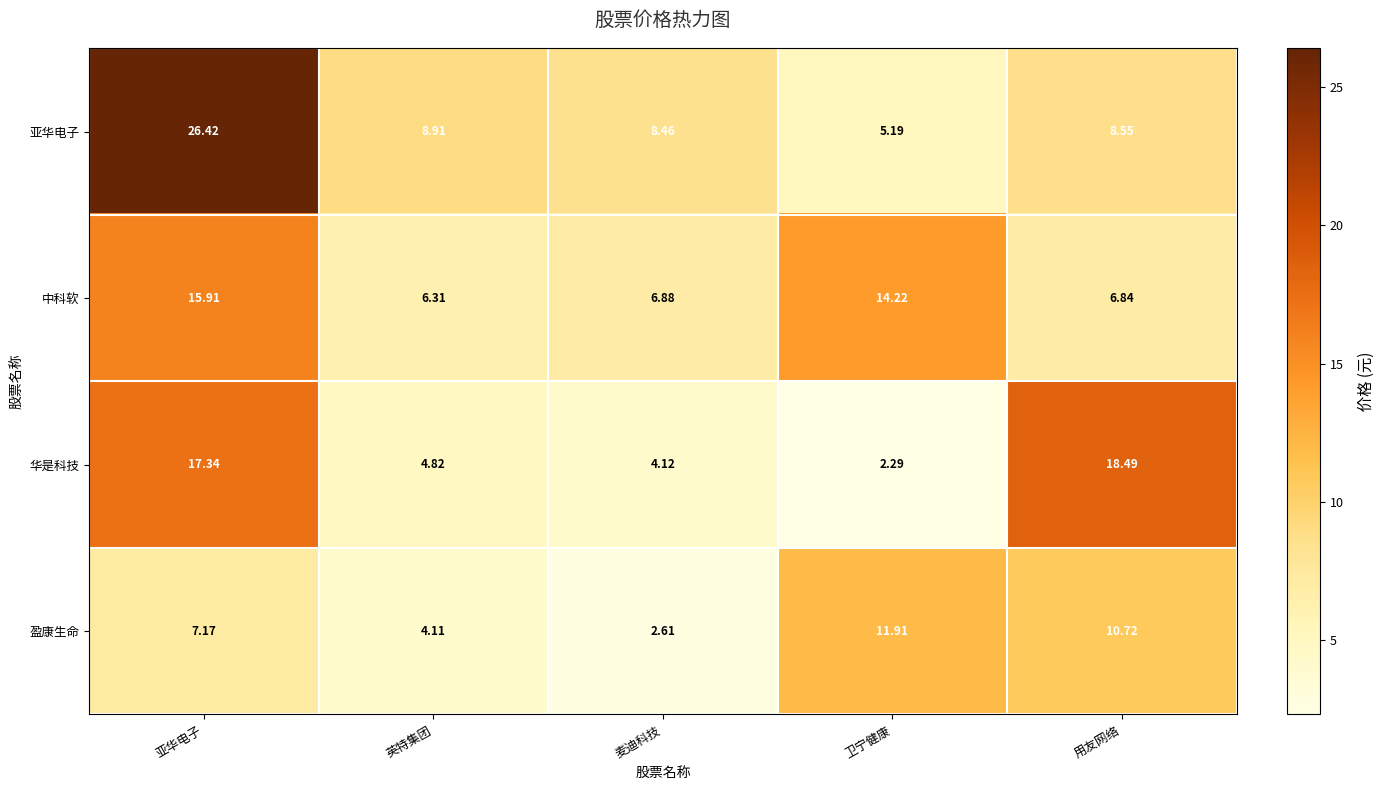

Where is 盈康生命 nearest to the value 7?

亚华电子